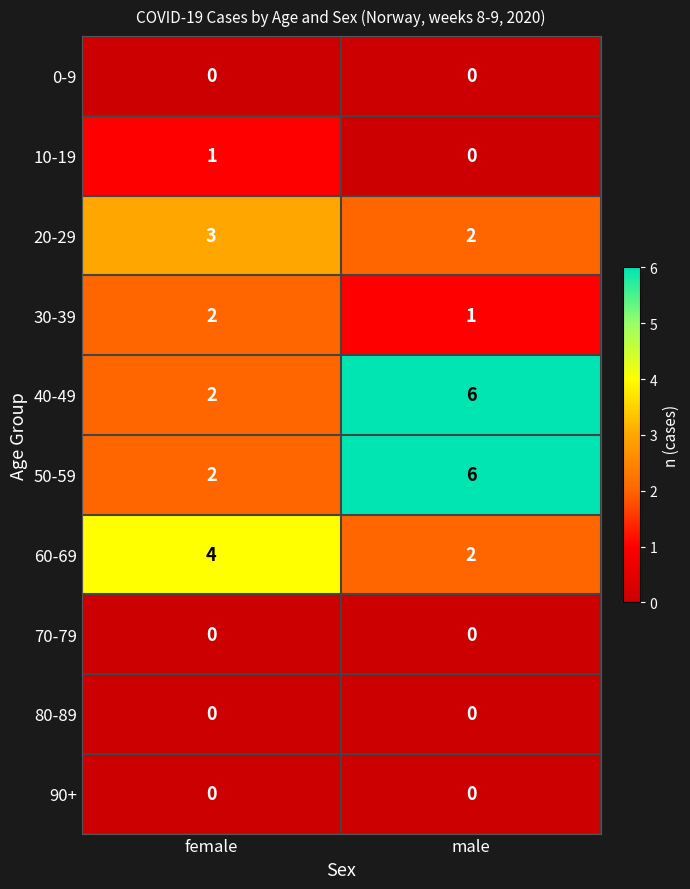

Reading left to right, transcribe all the data shown in this chart.

0-9: 0	0
10-19: 1	0
20-29: 3	2
30-39: 2	1
40-49: 2	6
50-59: 2	6
60-69: 4	2
70-79: 0	0
80-89: 0	0
90+: 0	0